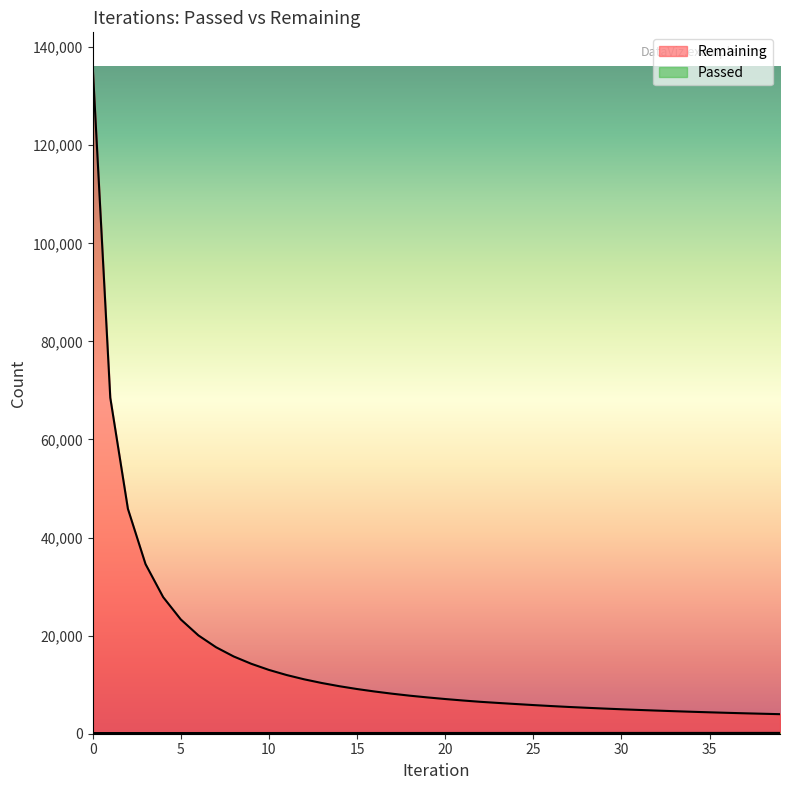

True or false: Passed and Remaining intersect in this chart.

False